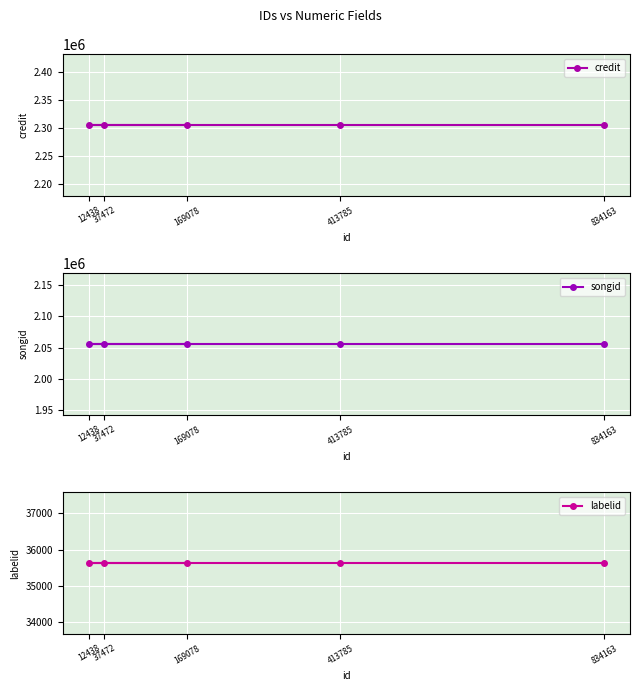

Which series has the widest spread of values?

credit